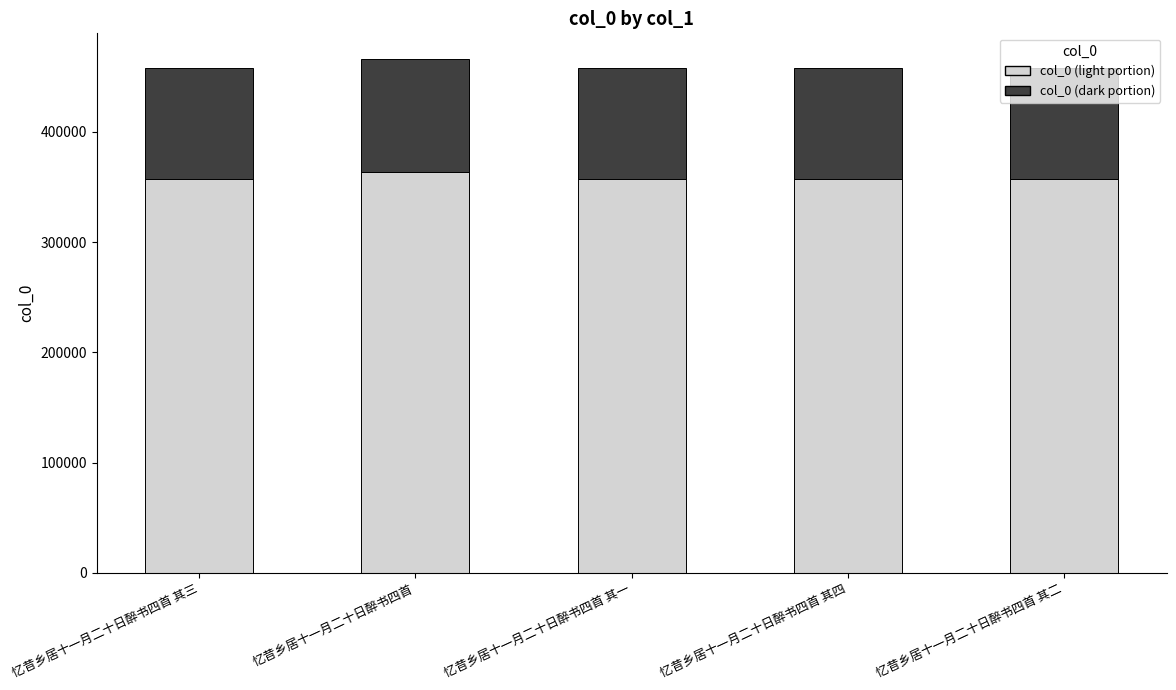

What is the total value across all series at 忆昔乡居十一月二十日醉书四首?

466183.0